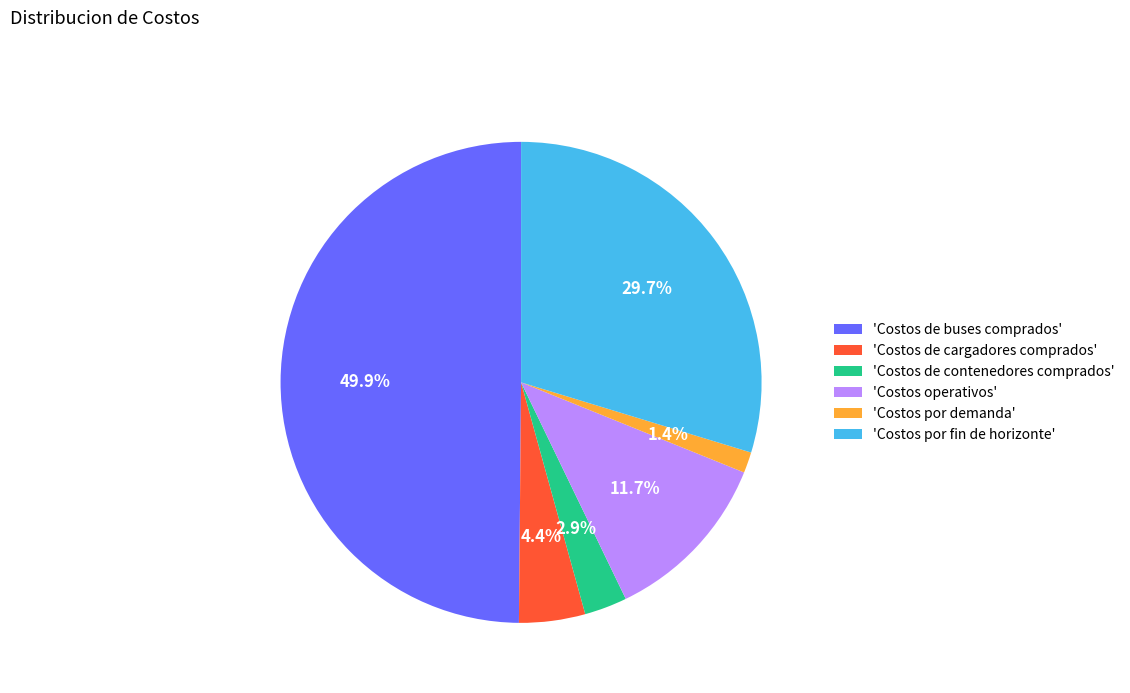

How many segments does this pie chart have?

6